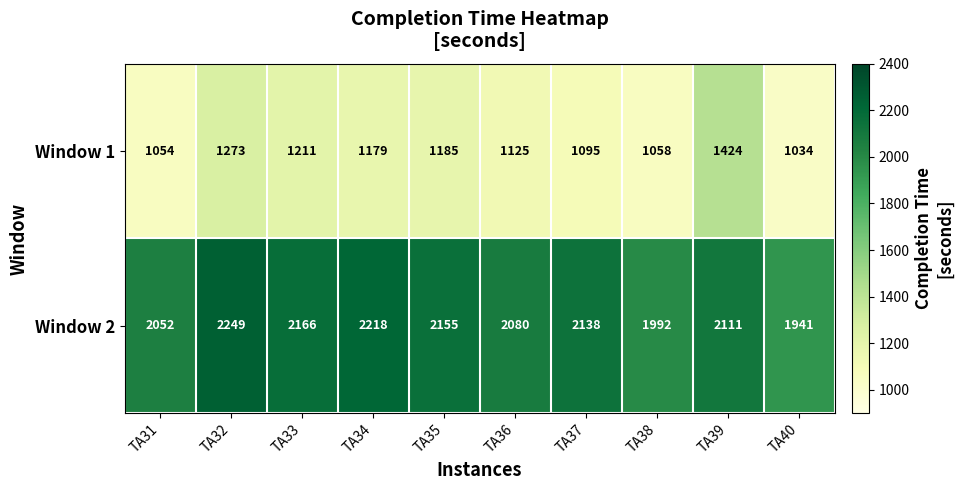

What is the difference between the maximum and minimum values in the Window 2 series?

308